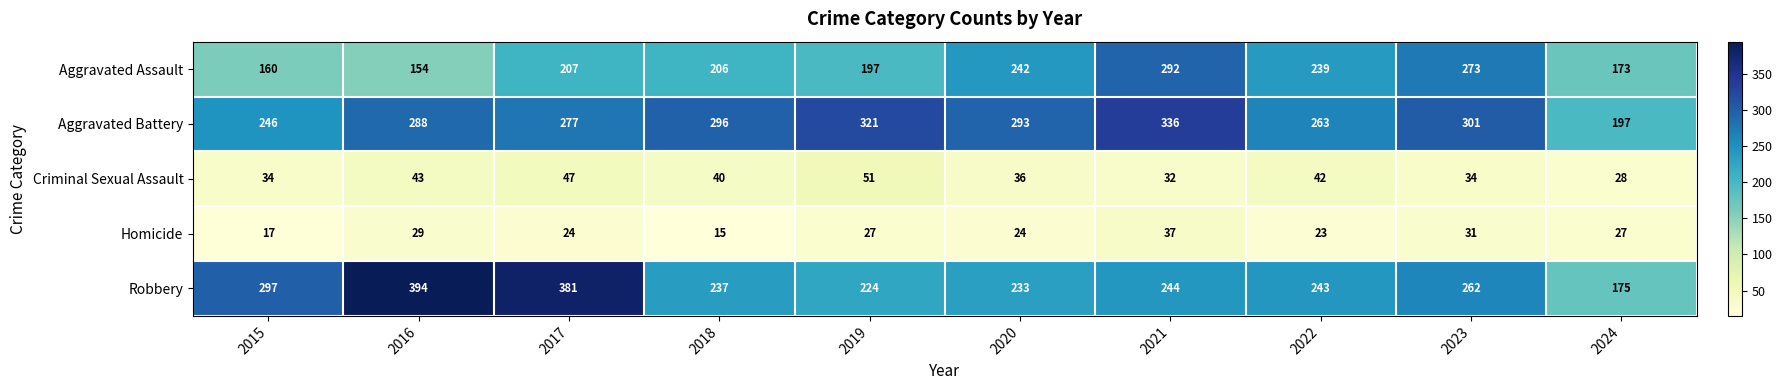

What value does the Homicide series have at 2022, to the nearest 5?

25